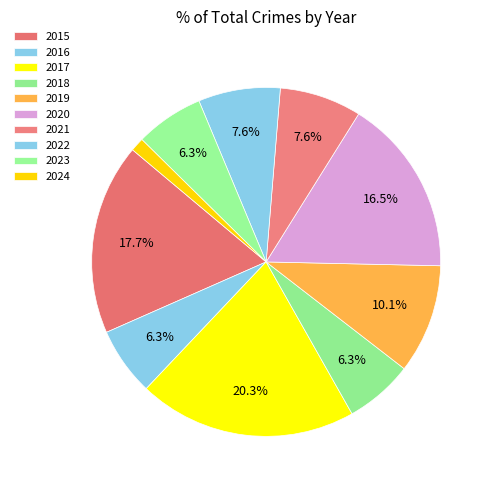

What is the smallest slice in the pie chart?

2024